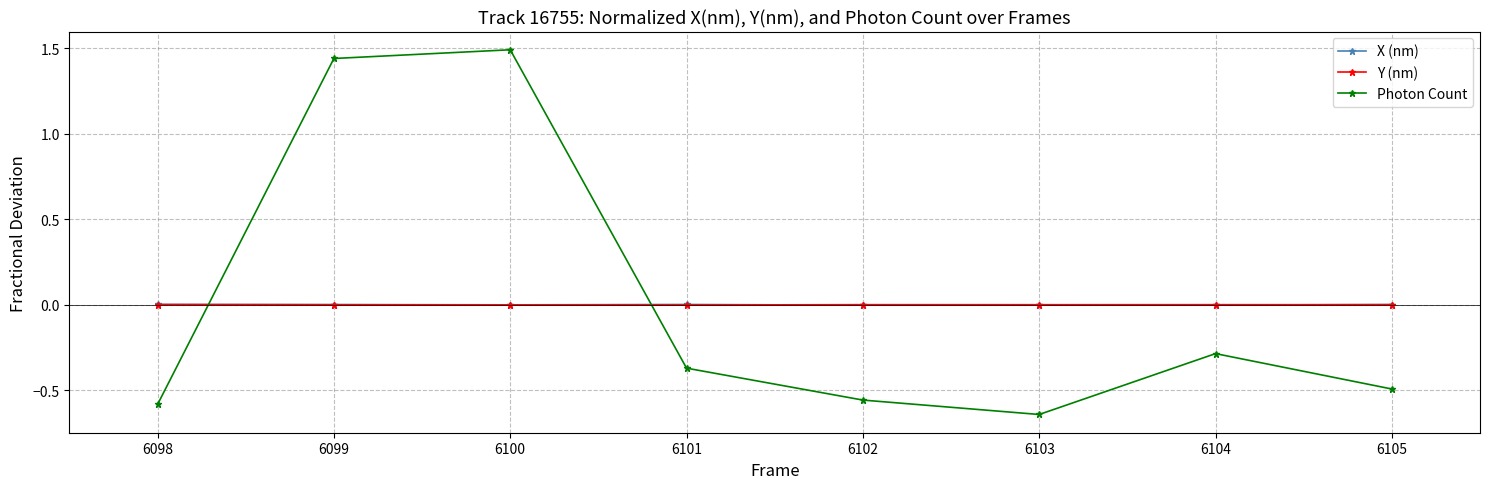

How many interior local peaks does the Photon Count series have?

2